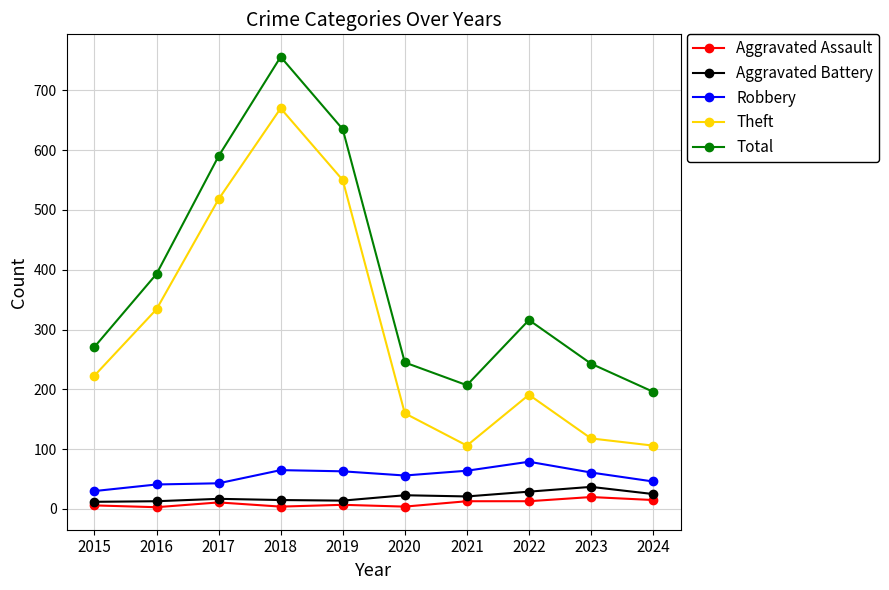

What is the value of the Theft point at the 9th from the left?

118